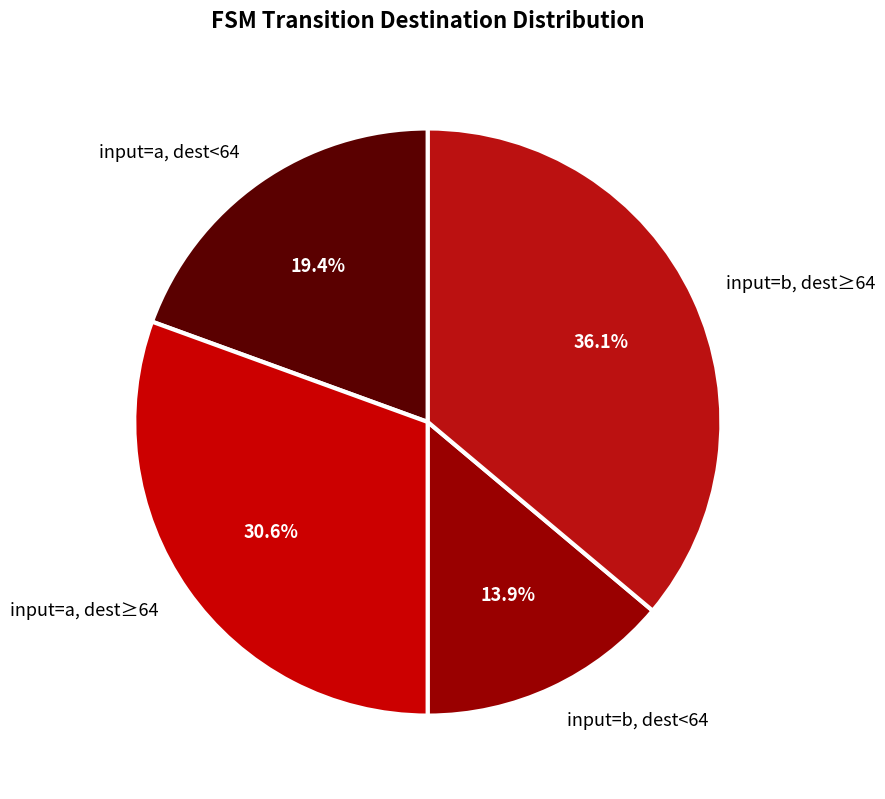

How many segments does this pie chart have?

4